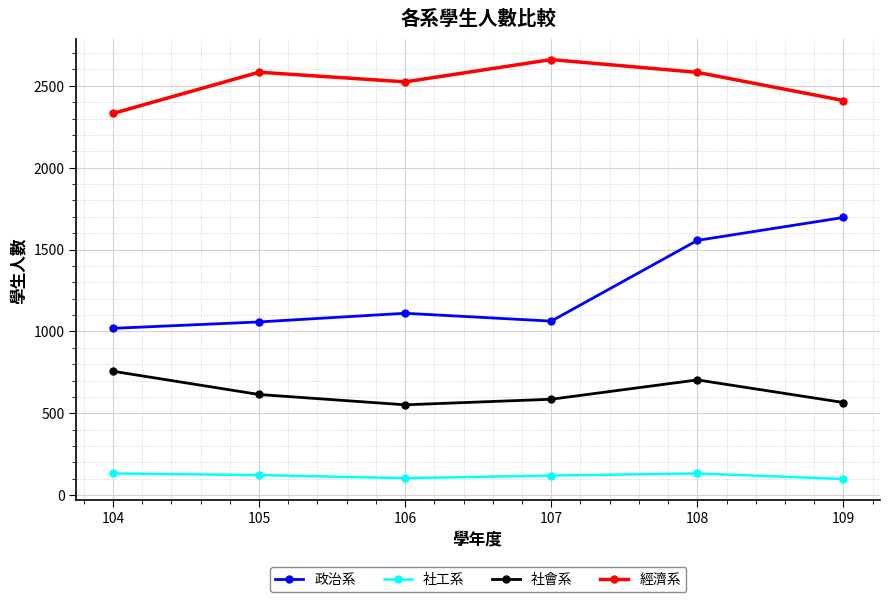

The value of 經濟系 at 109 is 2410. True or false?

True